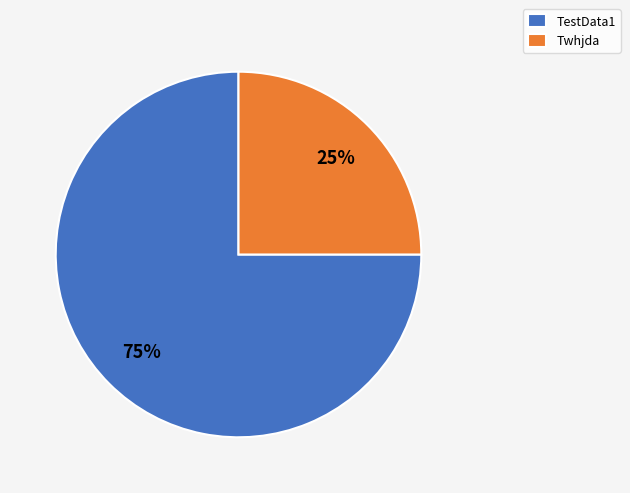

Count the number of slices in the pie.

2